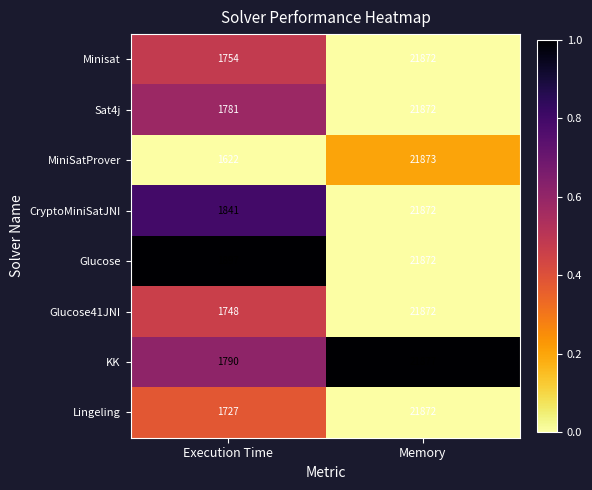

What is the sum of the CryptoMiniSatJNI values at Execution Time and Memory?

23713